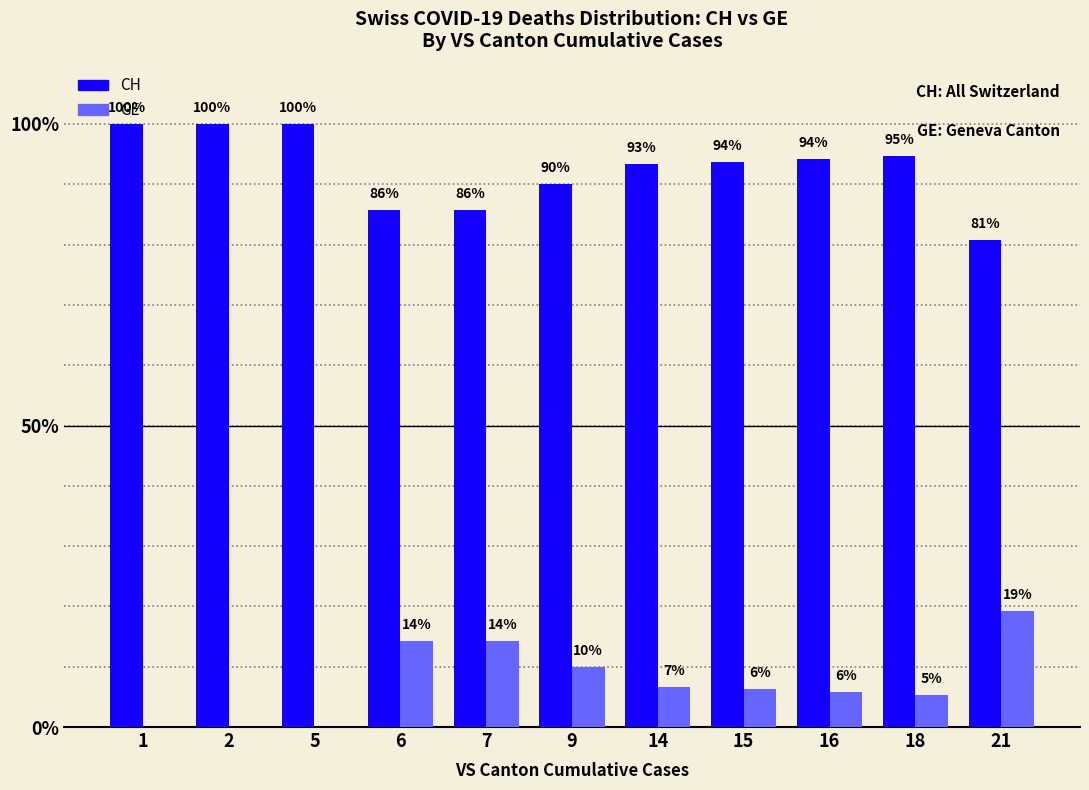

Which series has the largest total across all categories?

CH